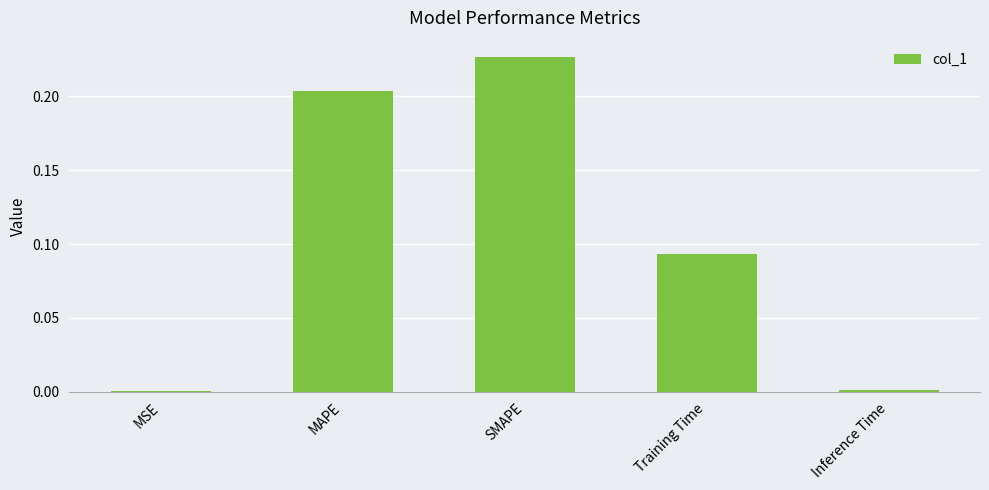

Is it true that the value at SMAPE is 0.1?

False